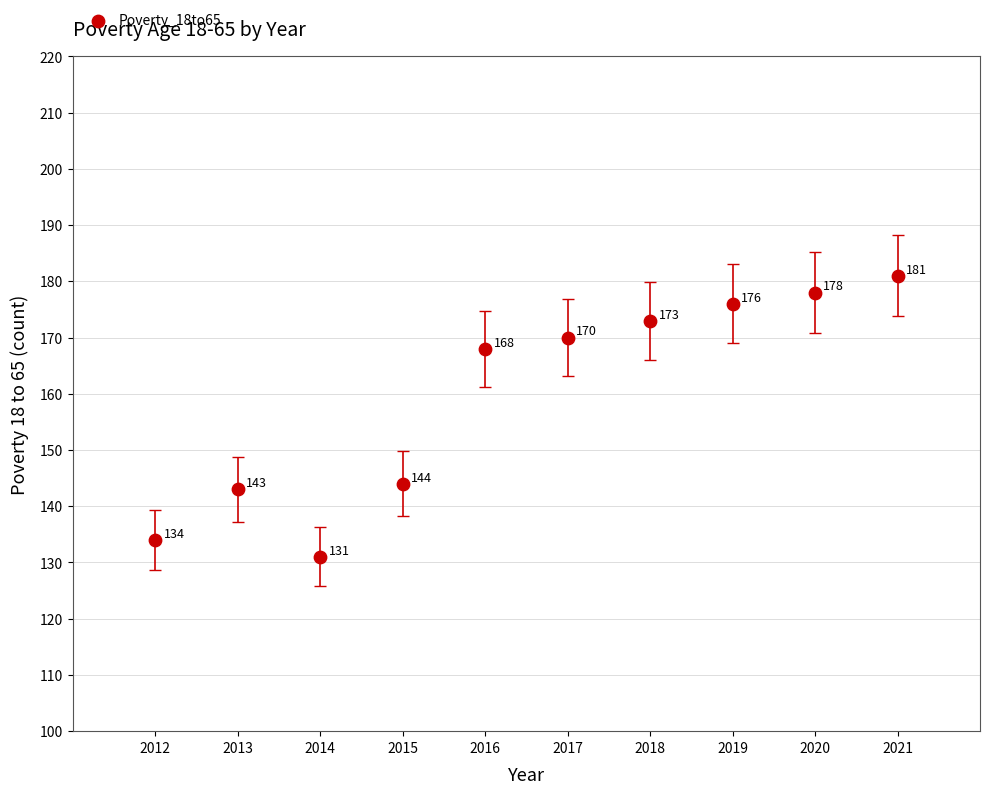

What is the range of X values (max minus min)?

9